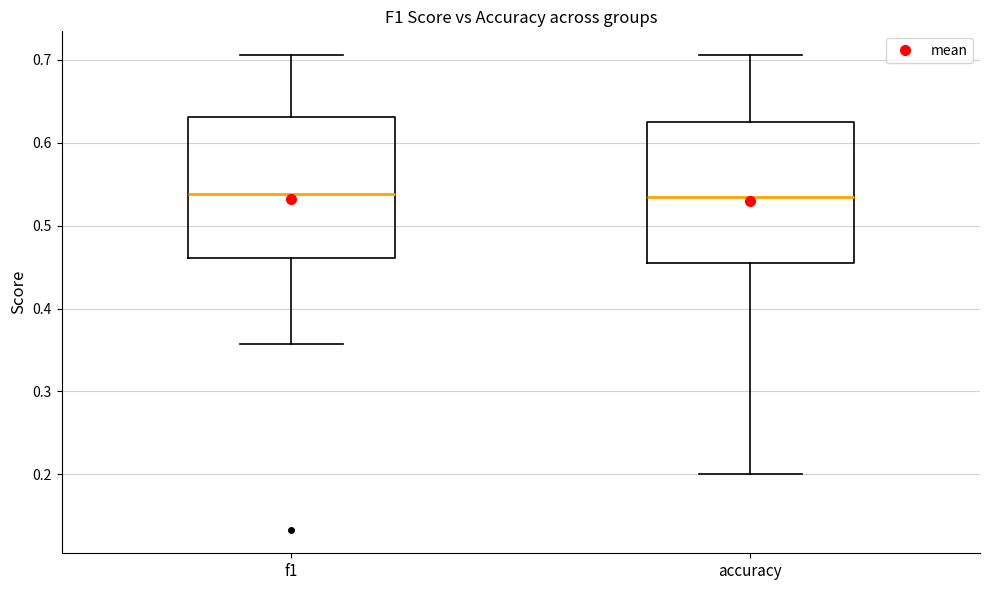

Reading left to right, transcribe this box plot: for each box, give where its median line is, the range the box spans, and where its two whiskers end, as read against the y-axis. The values are not printed on the chart, so give them approximately, as read against the axis.

f1: median 0.54, box 0.46 to 0.63, whiskers 0.36 to 0.71
accuracy: median 0.53, box 0.45 to 0.63, whiskers 0.20 to 0.71